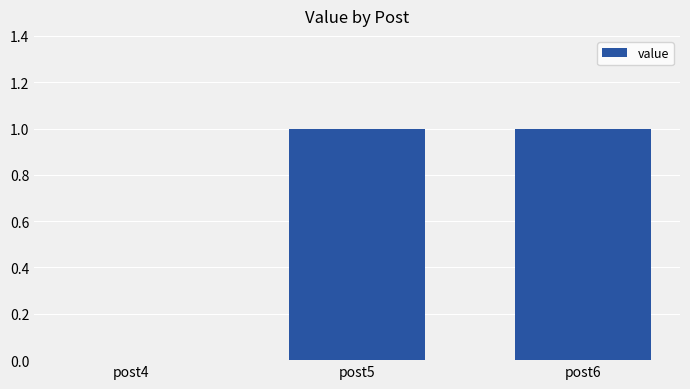

Reading left to right, list all the values displayed in this chart.

0	1	1